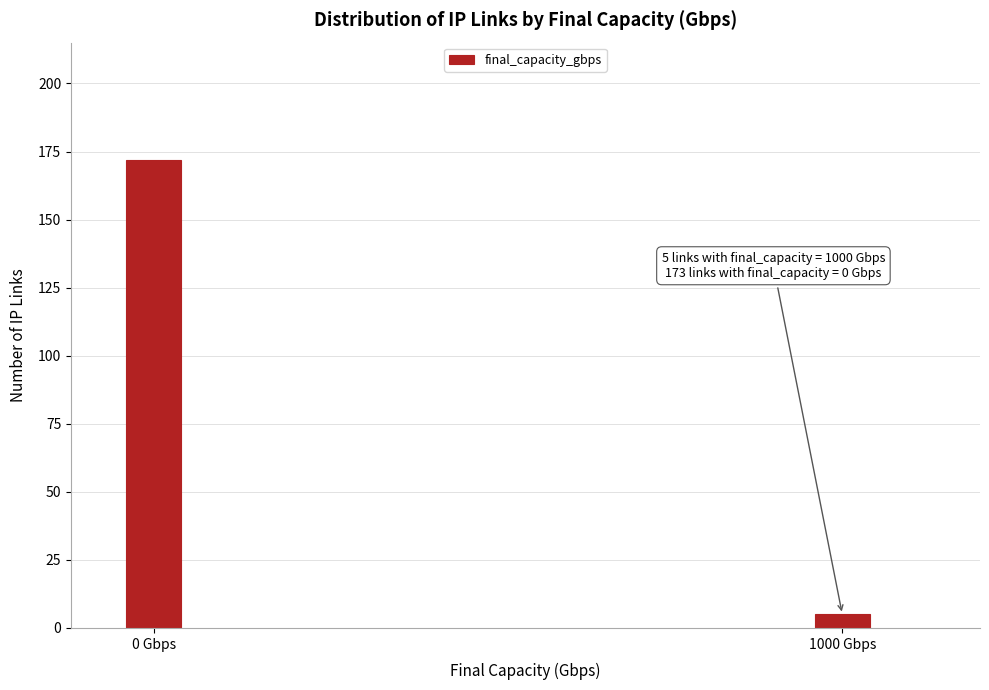

Reading right to left, what are all the values shown in this chart?

1000 Gbps=5	0 Gbps=172